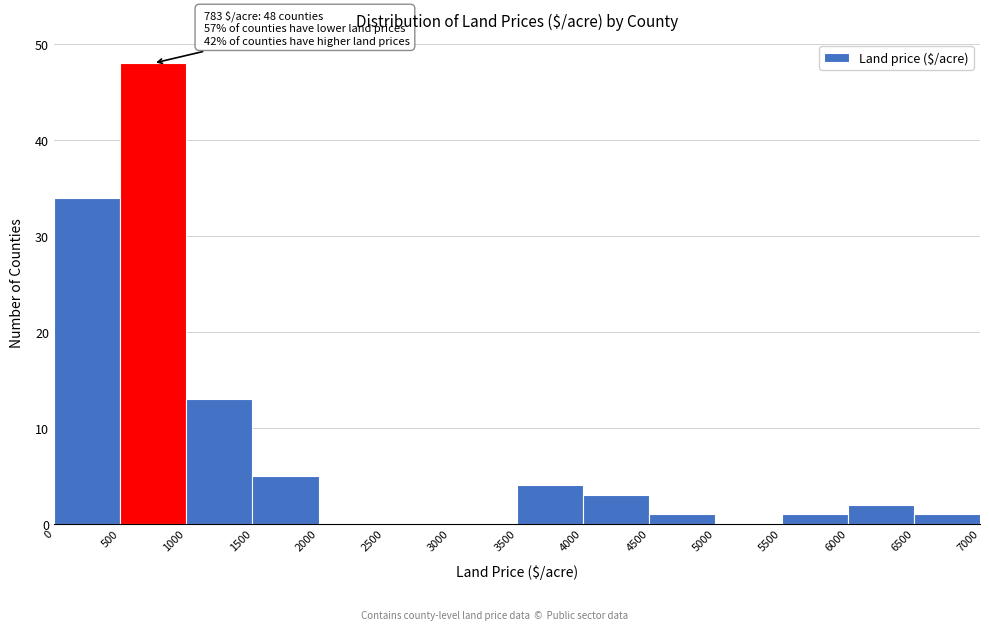

Which range on the x-axis has the tallest bar?

500 to 1000